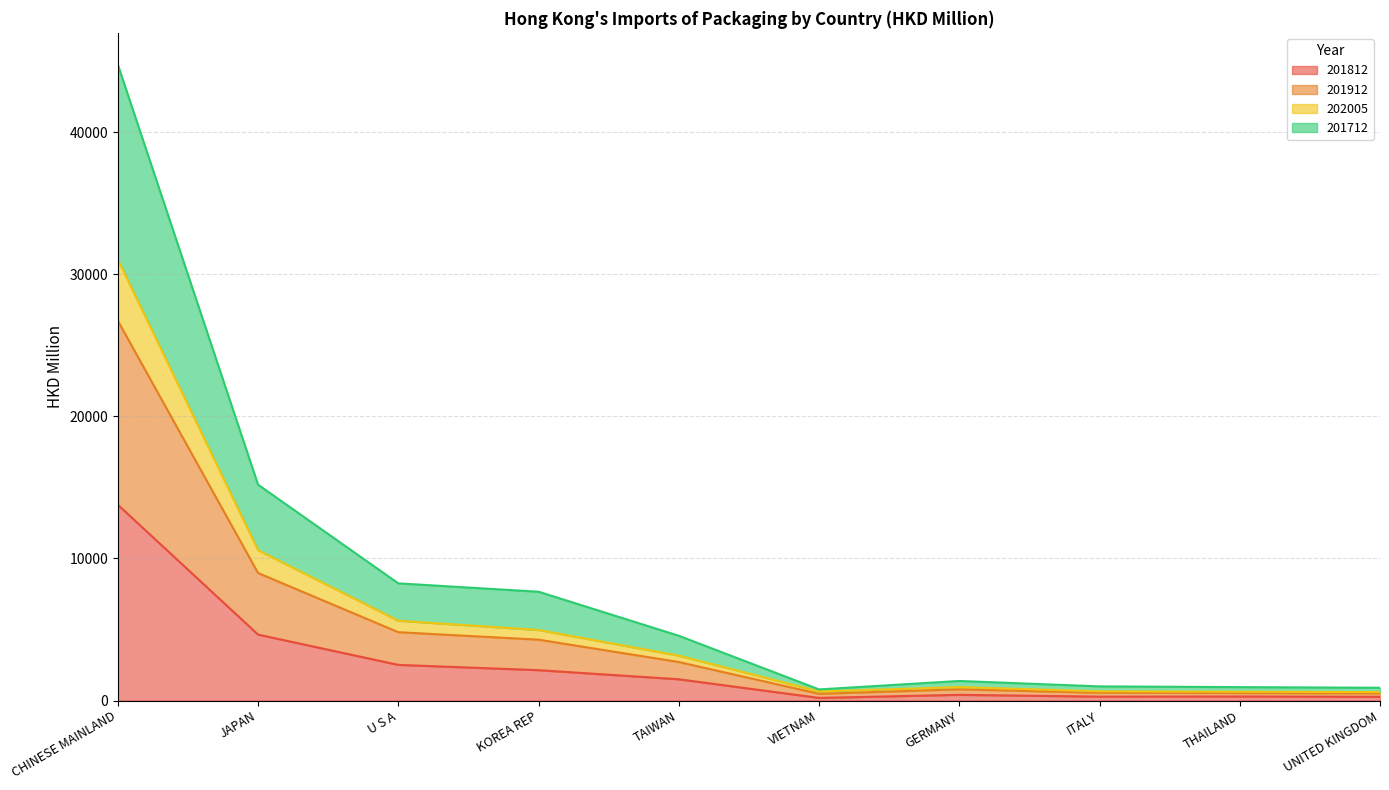

What is the smallest value displayed?

184.5